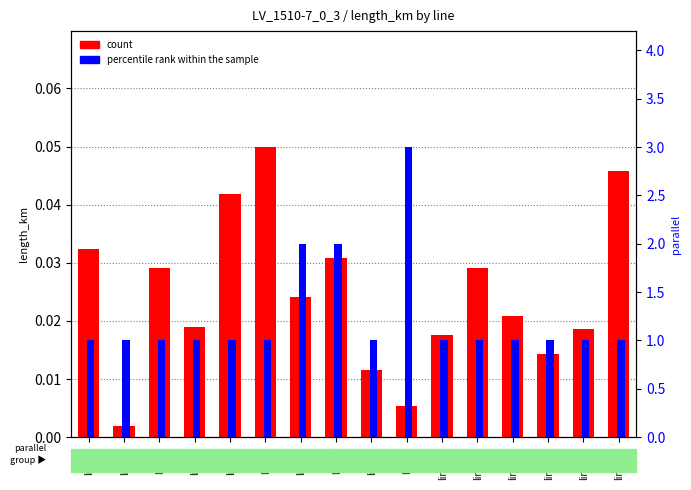

Between line_6 and line_12, which series saw the biggest shift?

percentile rank within the sample